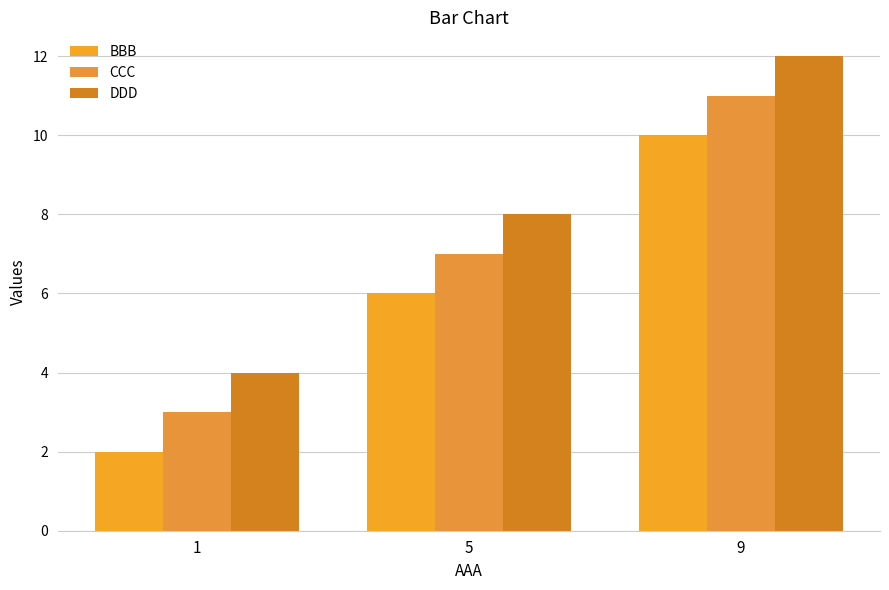

Reading left to right, what are all the values shown in this chart?

BBB: 2	6	10
CCC: 3	7	11
DDD: 4	8	12